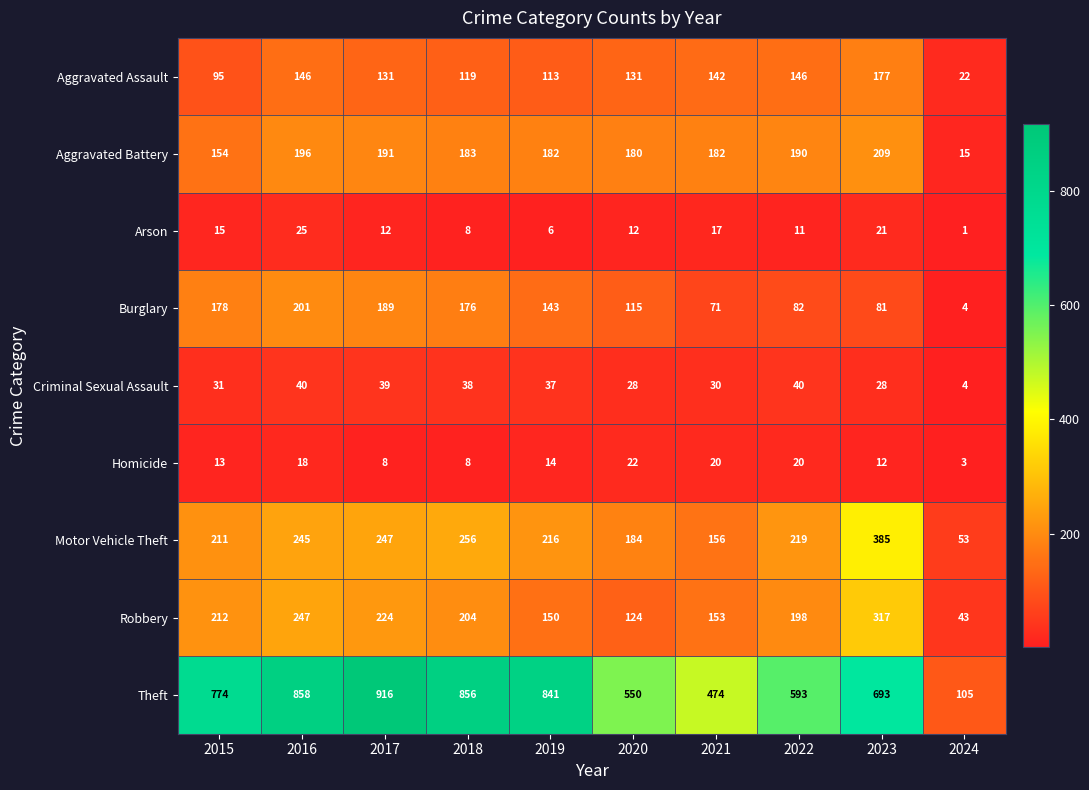

What is the difference between the Criminal Sexual Assault values at 2023 and 2016?

12